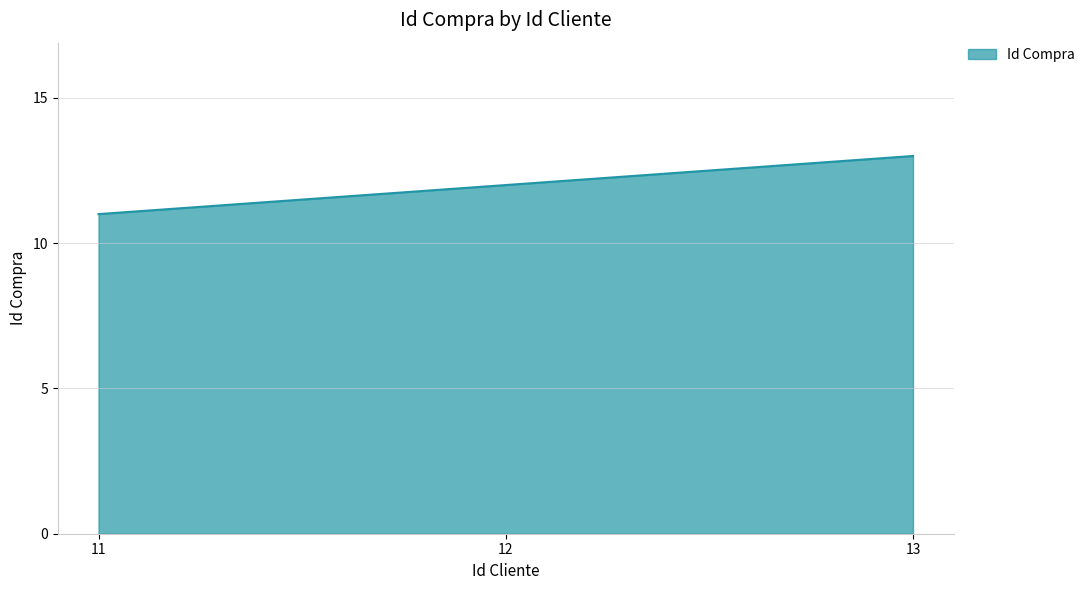

Which label corresponds to the largest value in the chart?

13